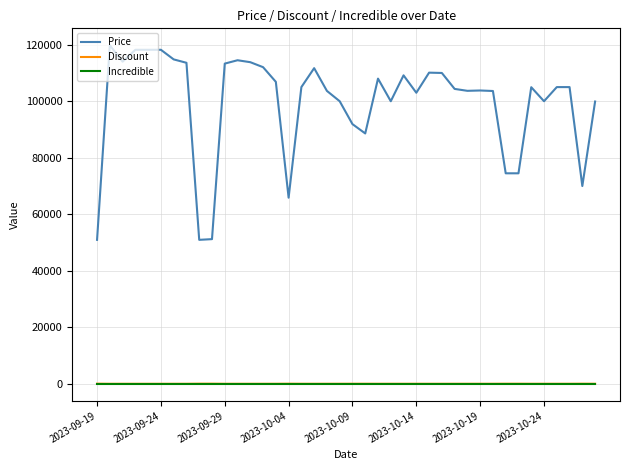

Does the chart have visible grid lines?

Yes